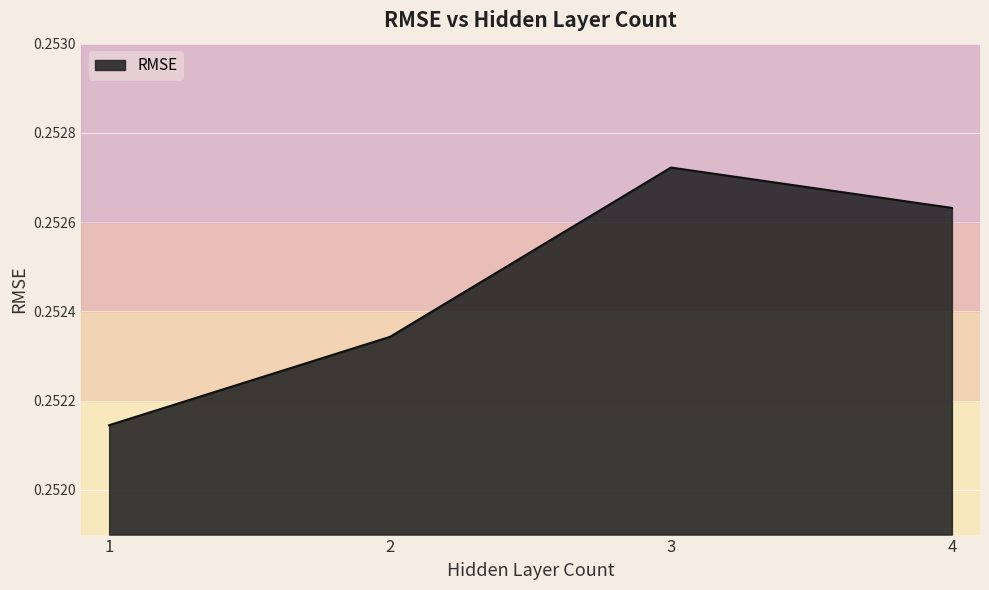

True or false: the data shows 0.1 at 1.

False